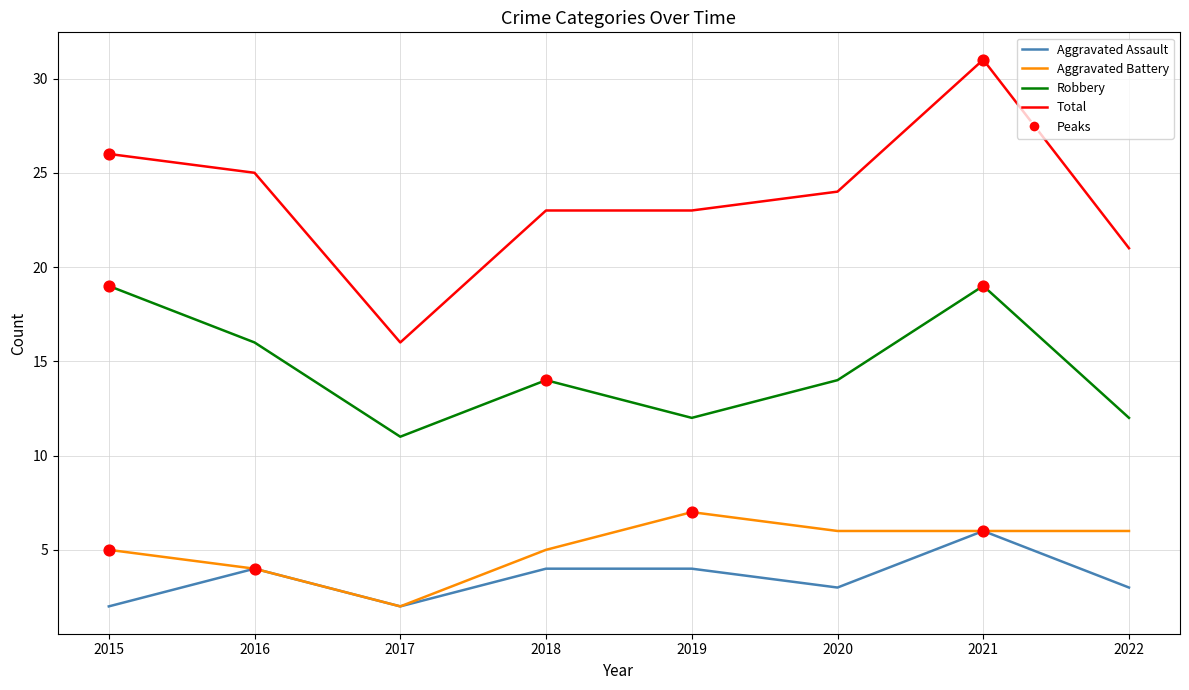

Which series has the widest spread of values?

Total